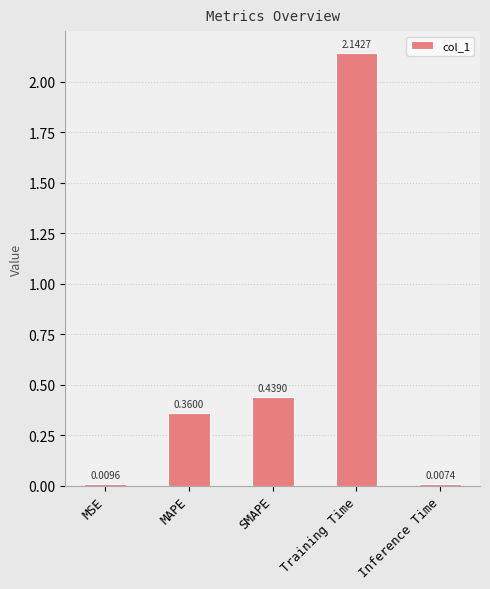

What is the sum of all values?

3.0